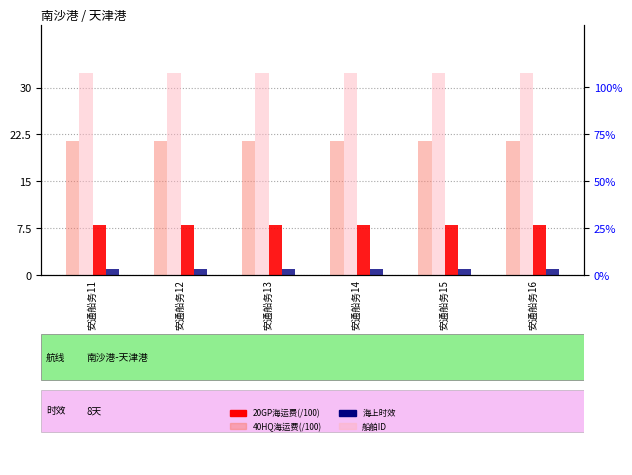

Reading right to left, what are all the values shown in this chart?

20GP海运费(/100): 安通船务16=21.4	安通船务15=21.4	安通船务14=21.4	安通船务13=21.4	安通船务12=21.4	安通船务11=21.4
40HQ海运费(/100): 安通船务16=32.2	安通船务15=32.2	安通船务14=32.2	安通船务13=32.2	安通船务12=32.2	安通船务11=32.2
海上时效: 安通船务16=8.0	安通船务15=8.0	安通船务14=8.0	安通船务13=8.0	安通船务12=8.0	安通船务11=8.0
船舶ID: 安通船务16=1.0	安通船务15=1.0	安通船务14=1.0	安通船务13=1.0	安通船务12=1.0	安通船务11=1.0